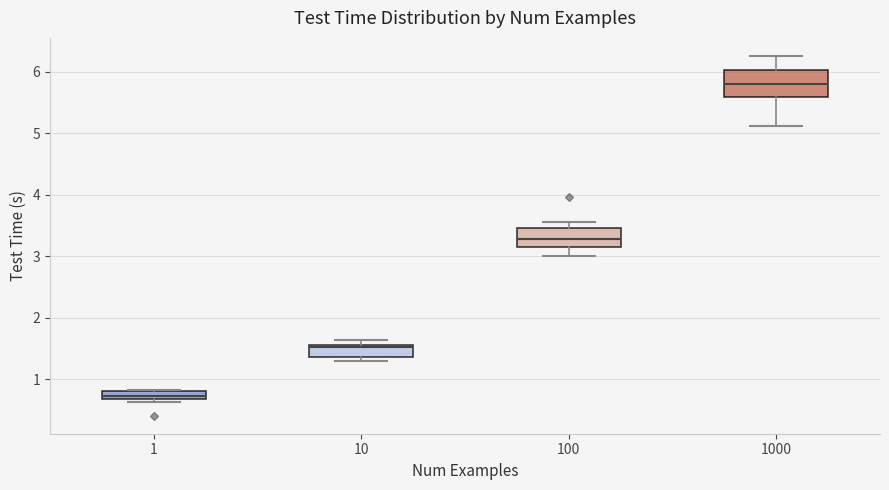

Where is the lower edge of the box at x = 1 on the y-axis? The values are not printed on the chart, so give them approximately, as read against the axis.

0.7